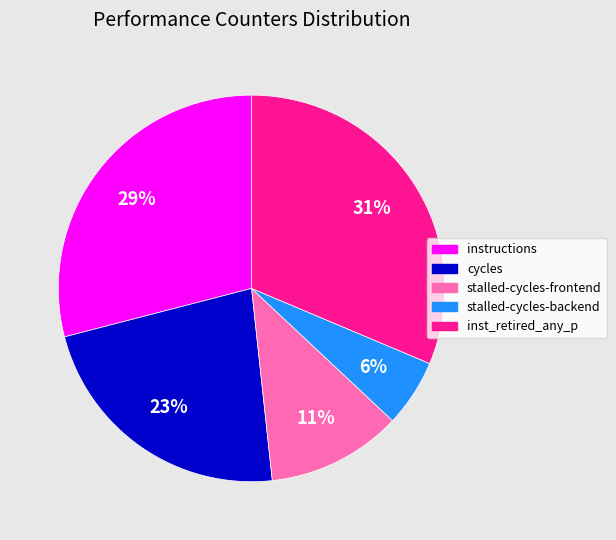

Approximately how many times larger is the value at instructions compared to cycles?

1.3